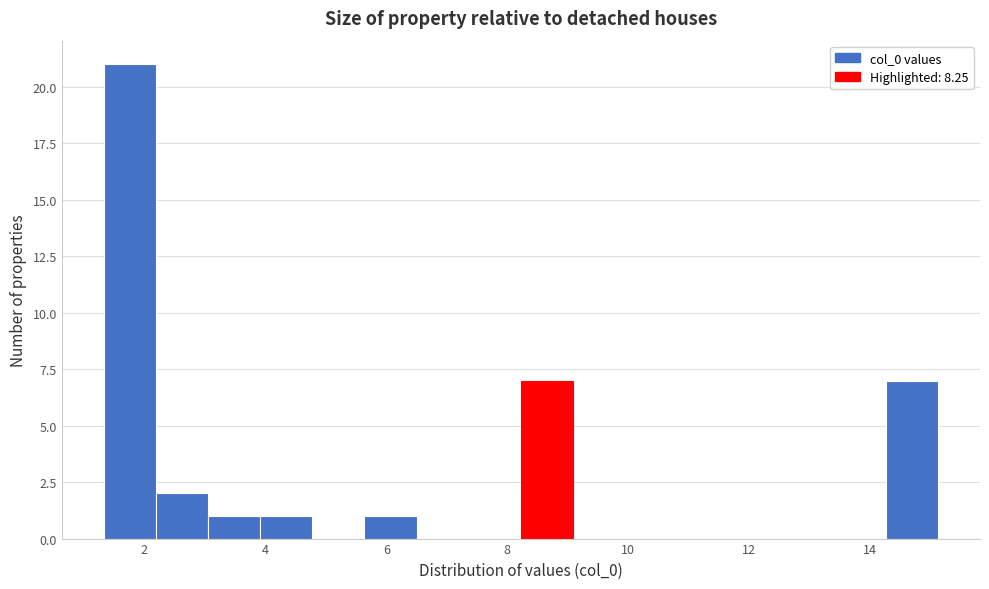

Which range on the x-axis has the tallest bar?

1.4 to 2.2